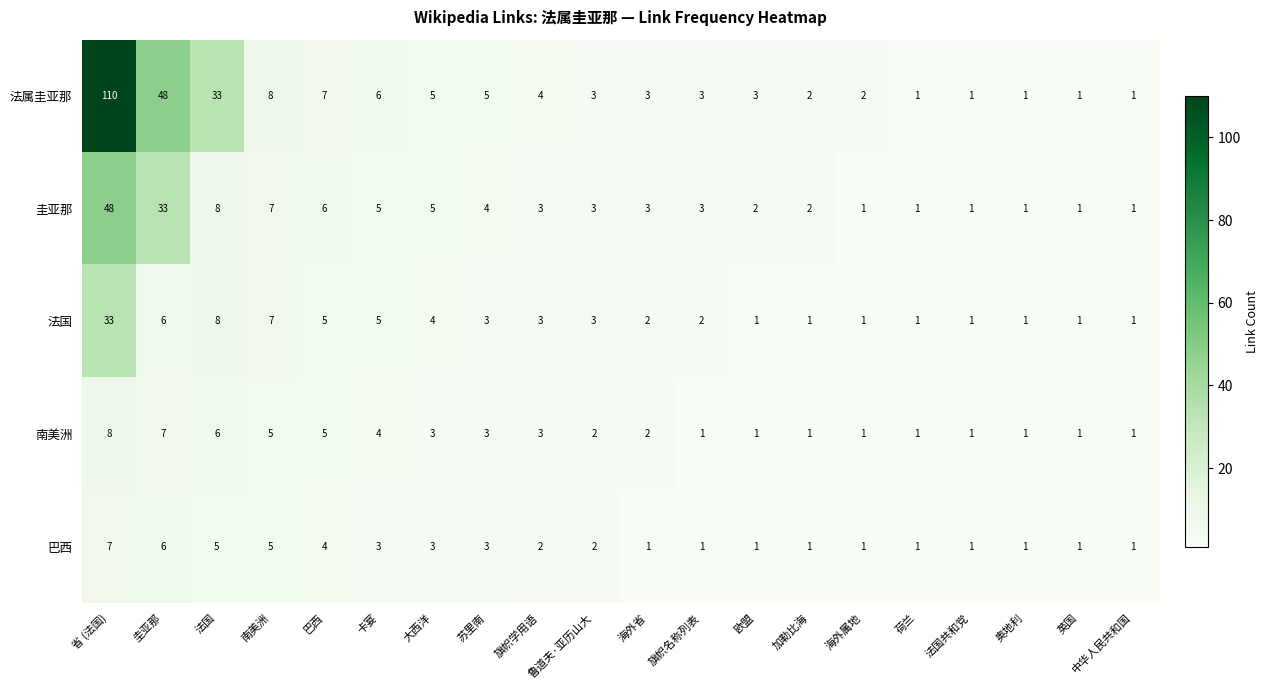

Count the number of categories in the chart.

20